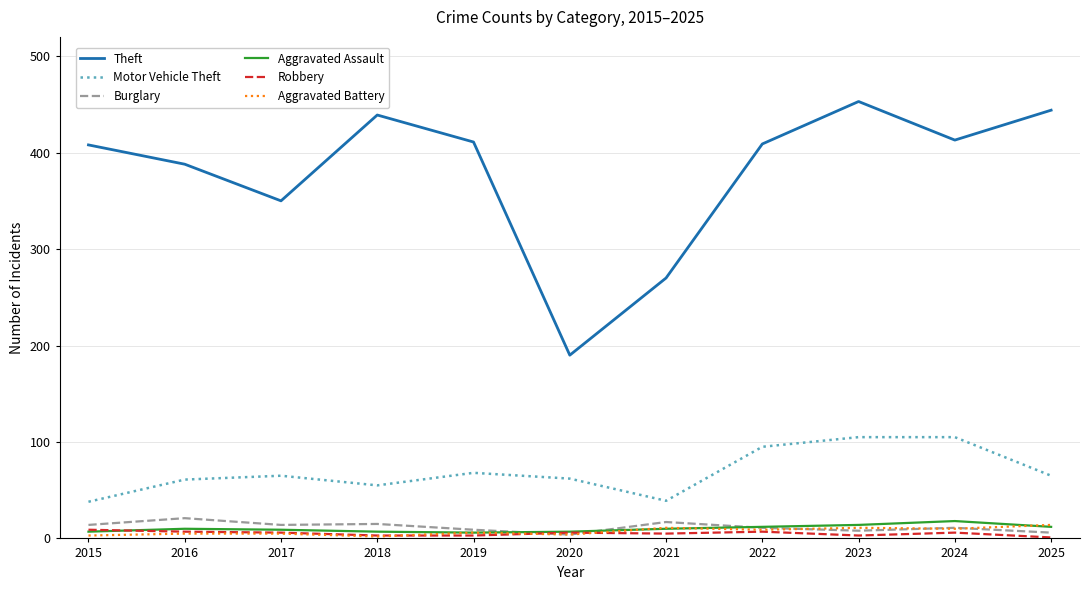

How many series are shown in this chart?

6